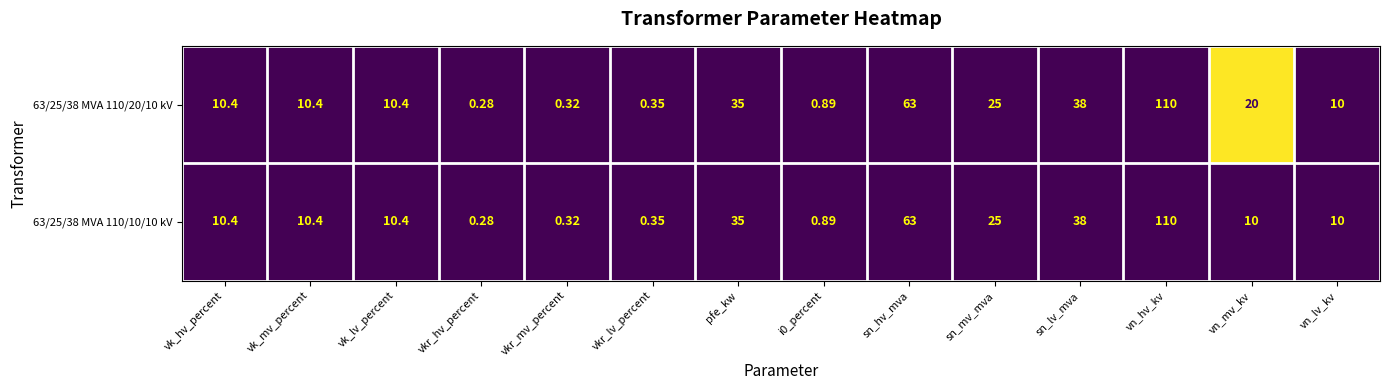

At which category is the sum across all series the highest?

vn_hv_kv